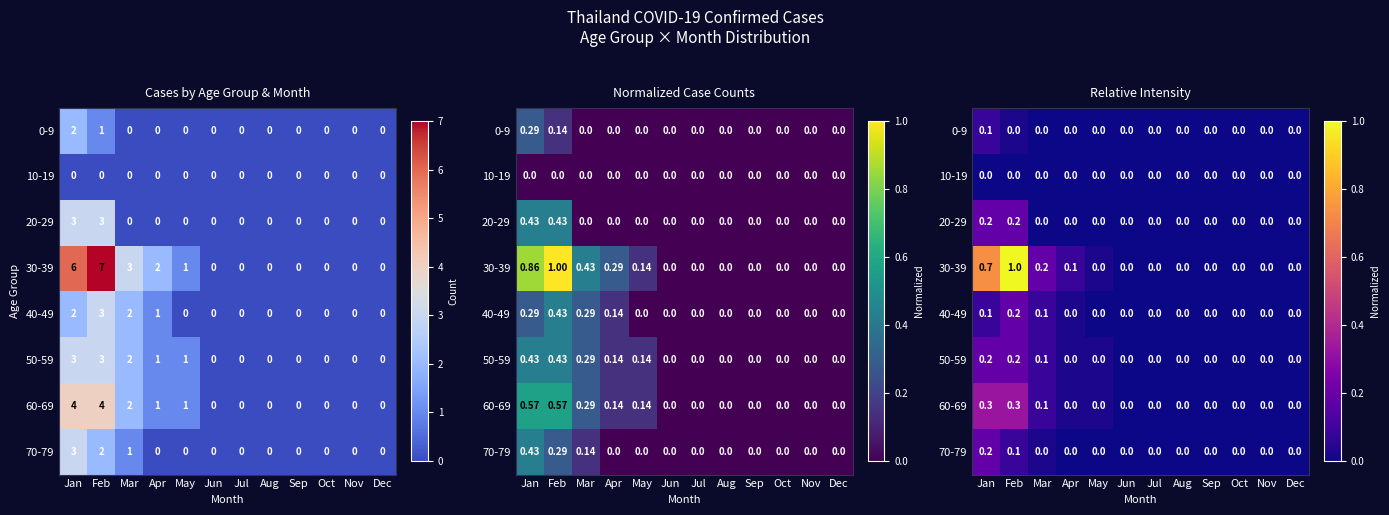

Which has a higher value, Apr or Dec?

Apr